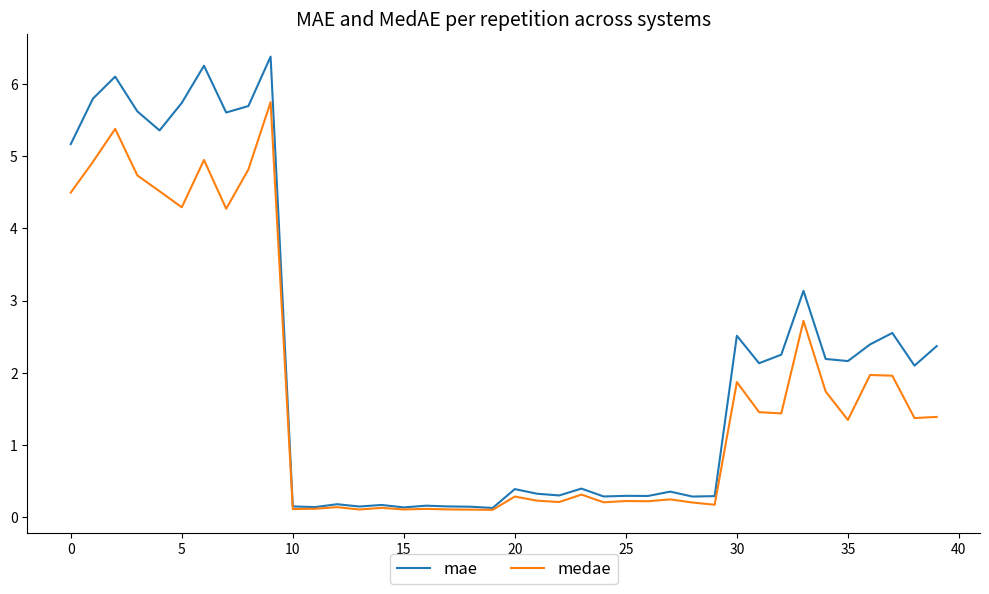

List the series in order of their overall mean, lowest first.

medae, mae